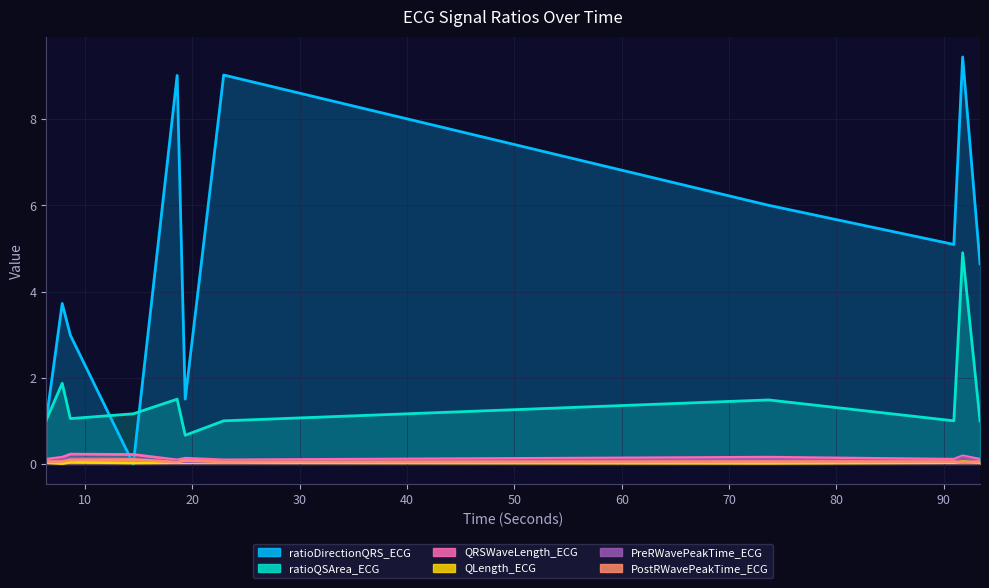

At 14.484375, list the series in order from smallest to largest.

ratioDirectionQRS_ECG, QLength_ECG, PostRWavePeakTime_ECG, PreRWavePeakTime_ECG, QRSWaveLength_ECG, ratioQSArea_ECG